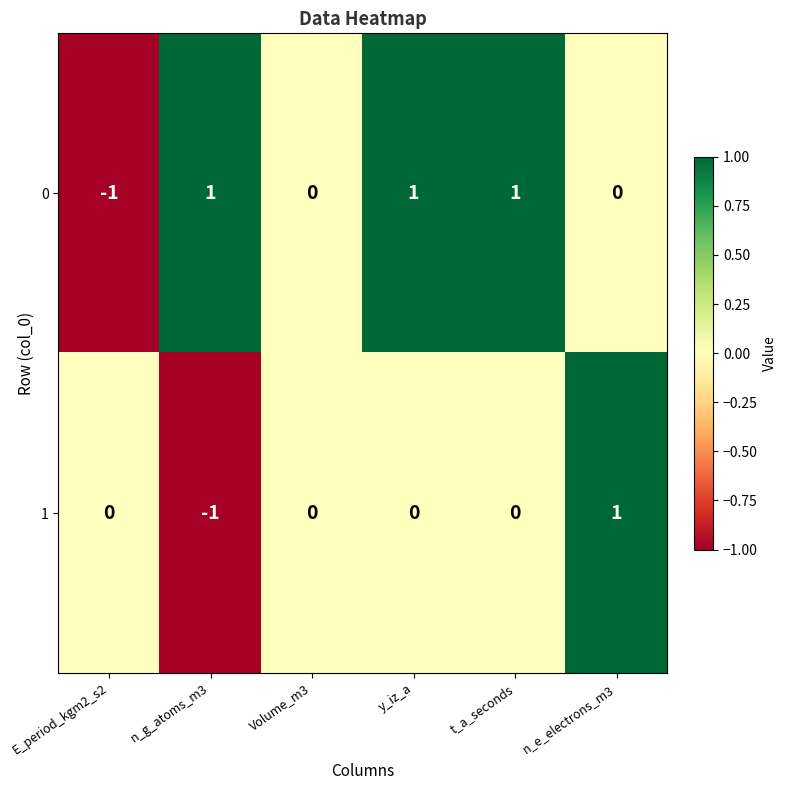

How many 0 values are between 0 and 1?

5